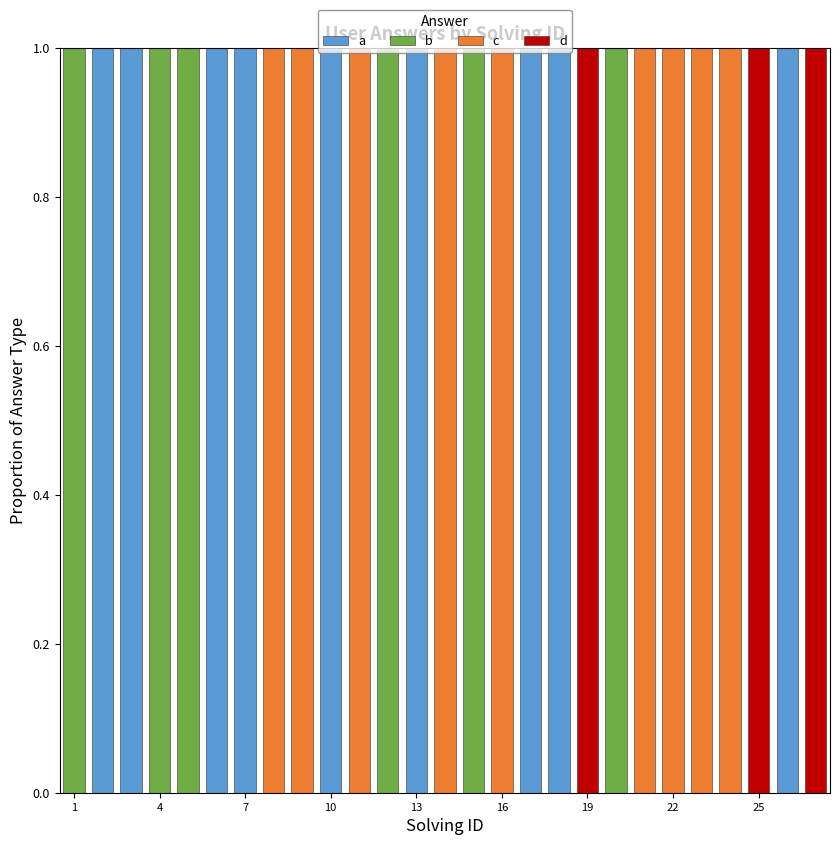

What is the sum of all a values?

9